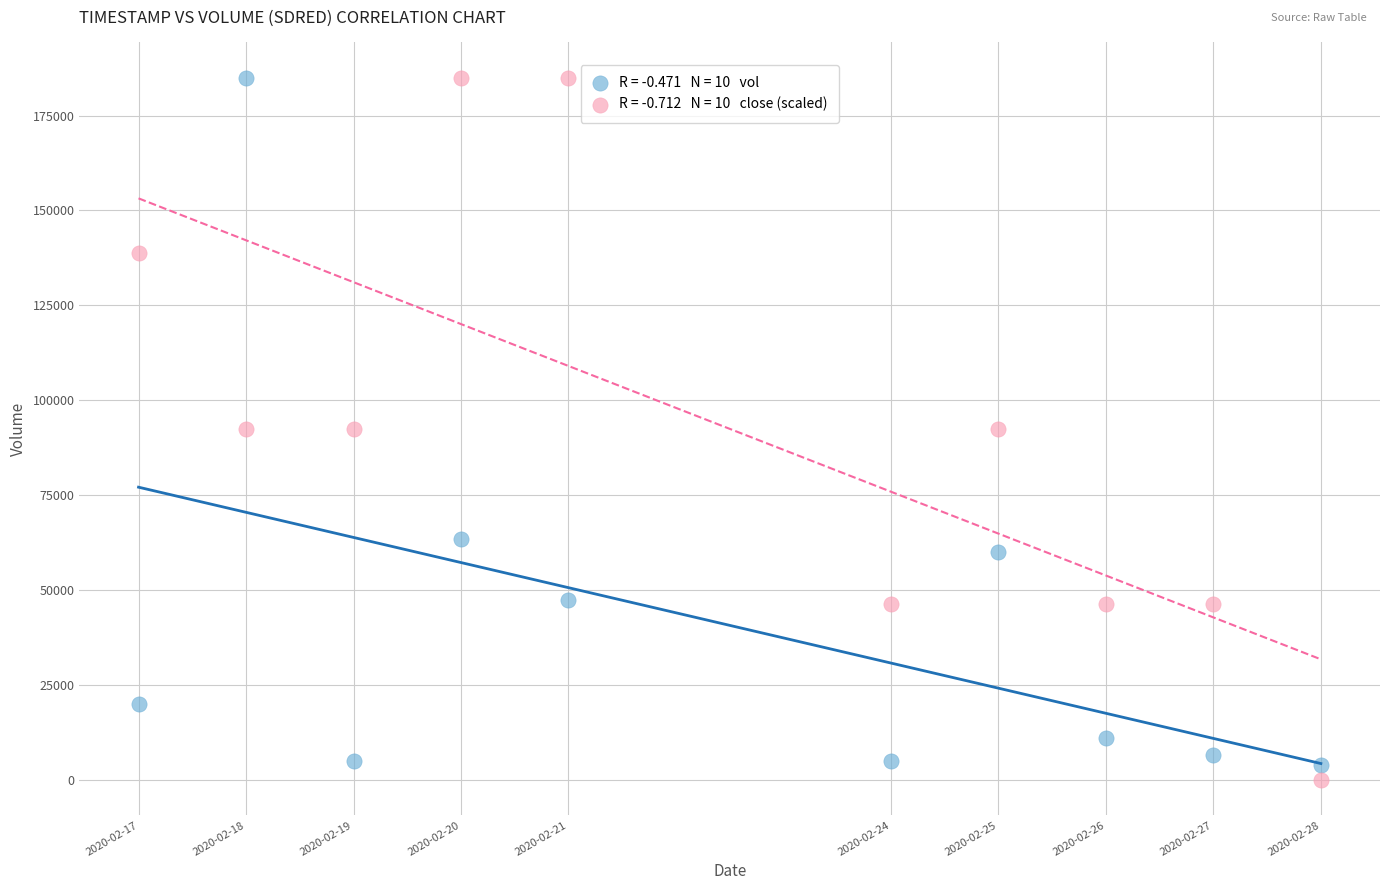

Across all data points, what is the range of Y values (max minus min)?

185000.0